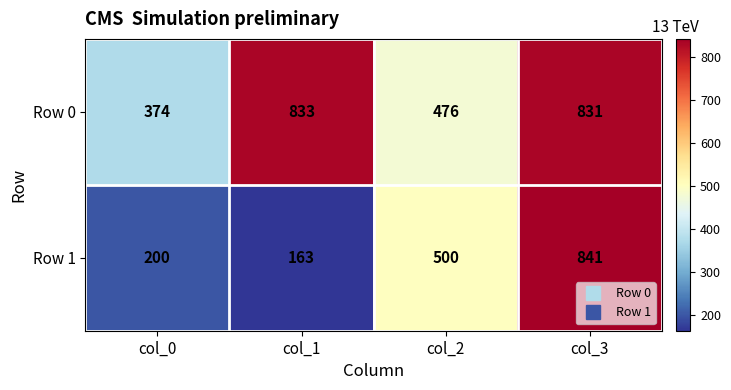

What is the approximate value of Row 1 at col_2, to the nearest 10?

500